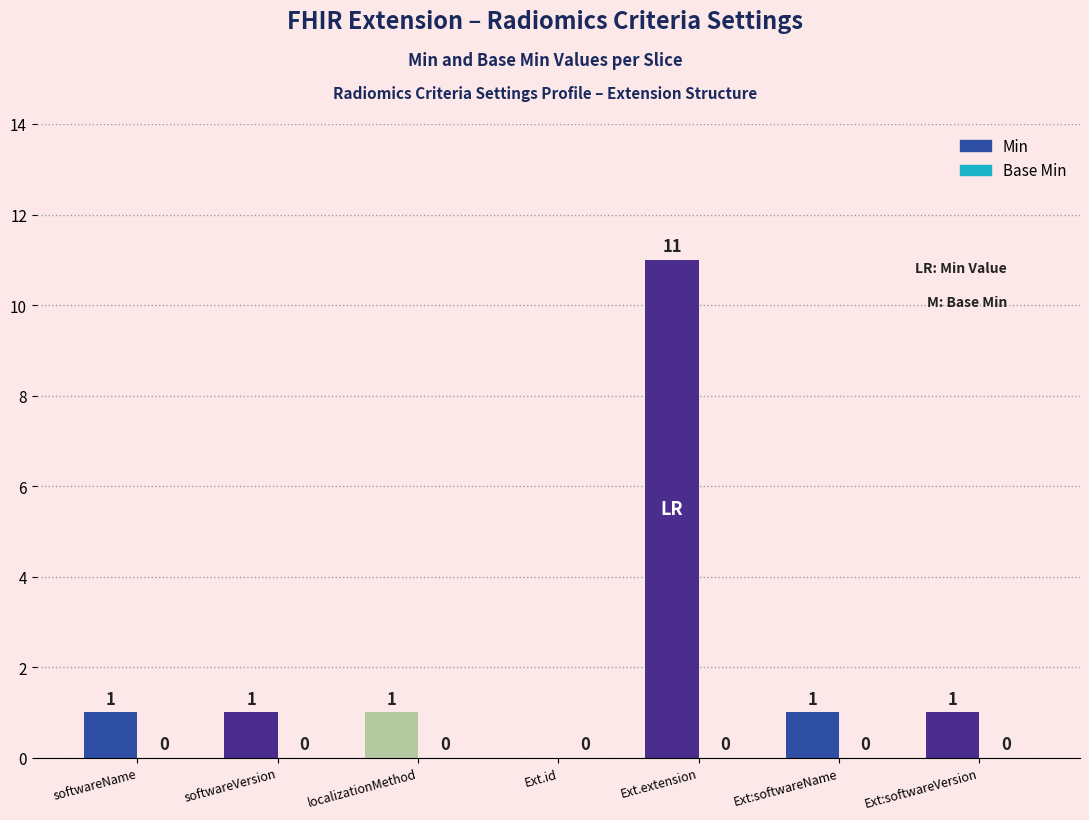

Is it true that the value at Ext.extension is 11?

True